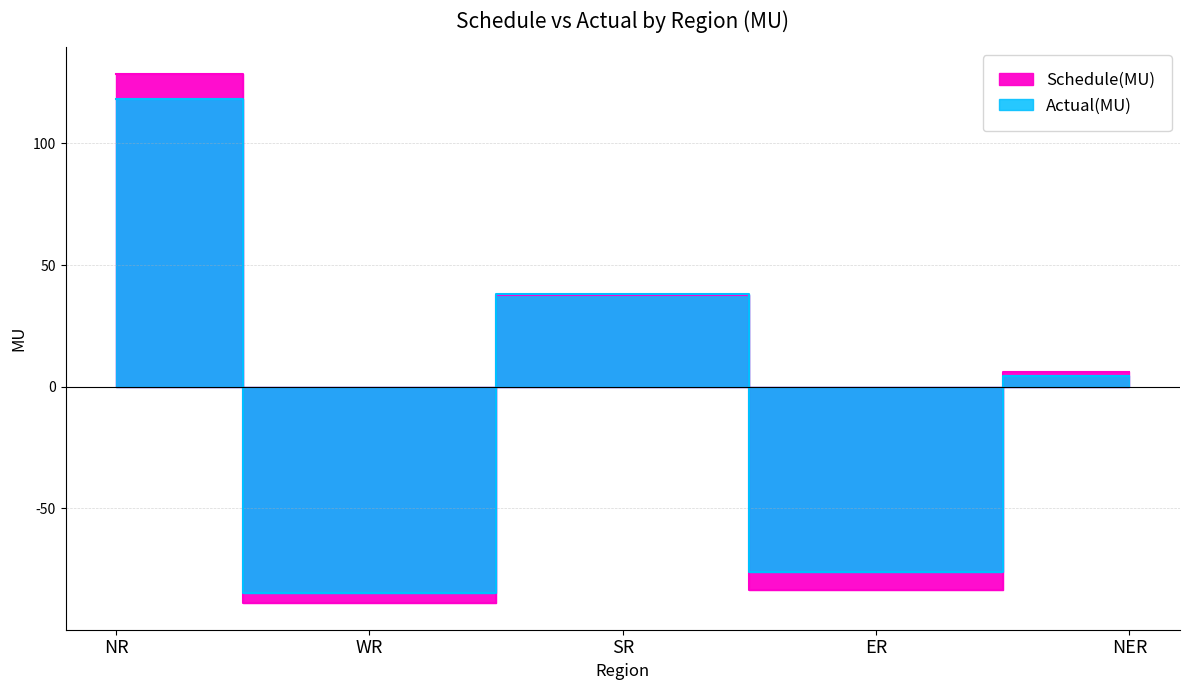

At how many categories does at least one series exceed 71?

1